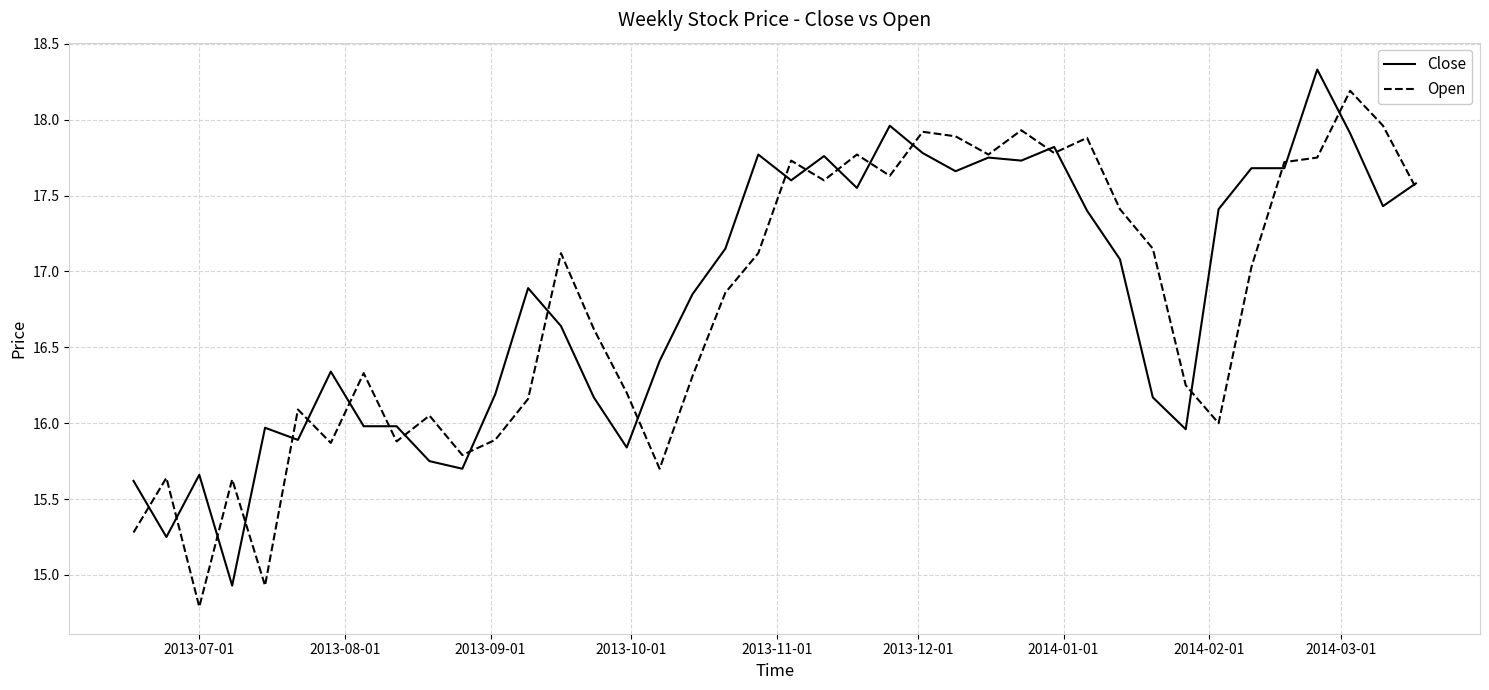

What is the difference between the maximum and minimum values in the Open series?

3.4